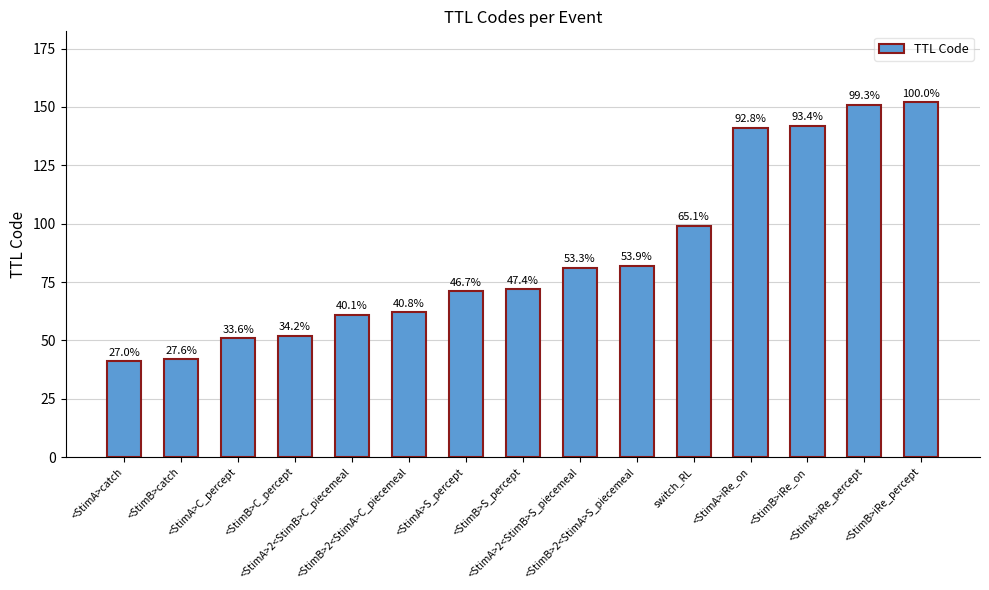

What is the ratio of the value at <StimA>iRe_on to the value at <StimB>2<StimA>S_piecemeal?

1.7